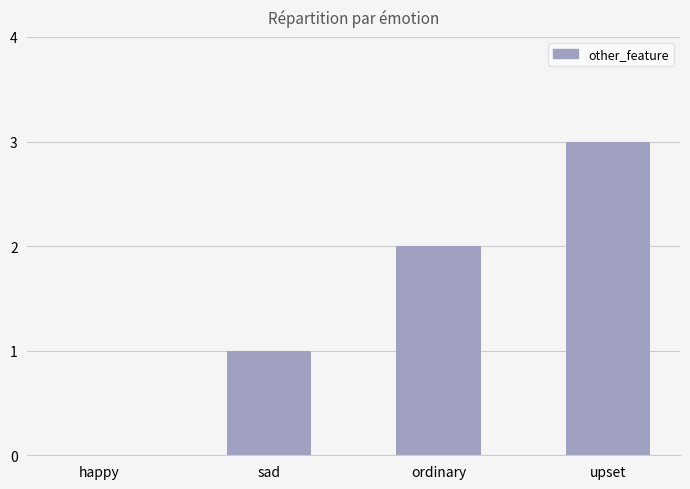

What is the change in value from happy to sad?

+1